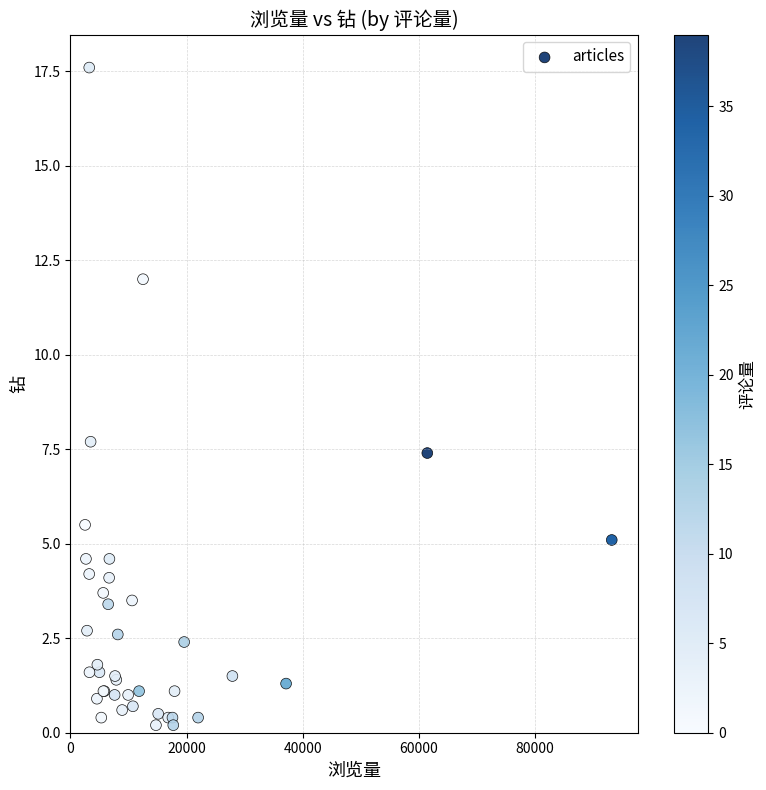

What Y value in the scatter plot is closest to 8?

7.7